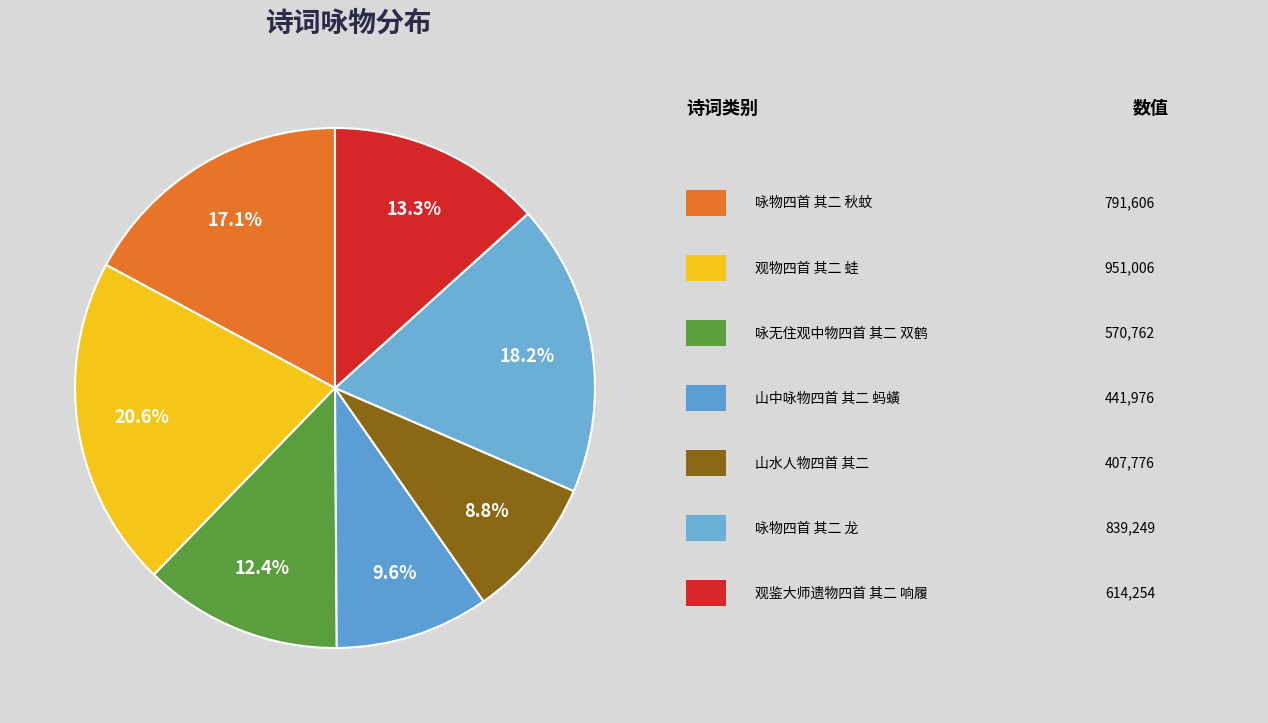

Rank the categories by value from lowest to highest.

山水人物四首 其二, 山中咏物四首 其二 蚂蟥, 咏无住观中物四首 其二 双鹤, 观鉴大师遗物四首 其二 响履, 咏物四首 其二 秋蚊, 咏物四首 其二 龙, 观物四首 其二 蛙